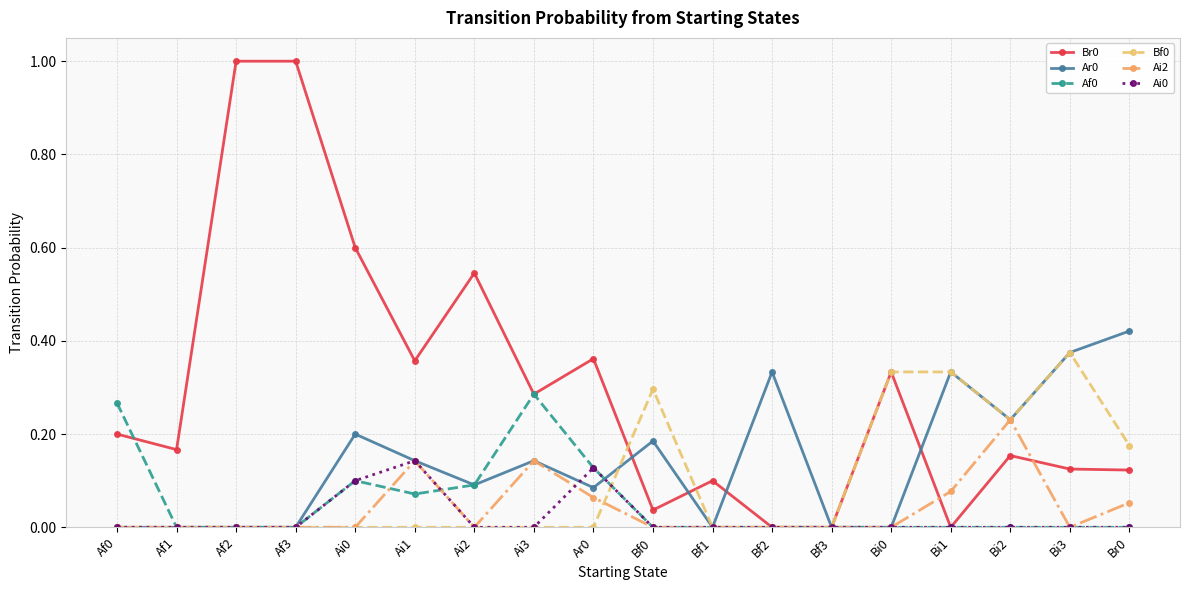

What is the label of the 17th point from the right?

Af1